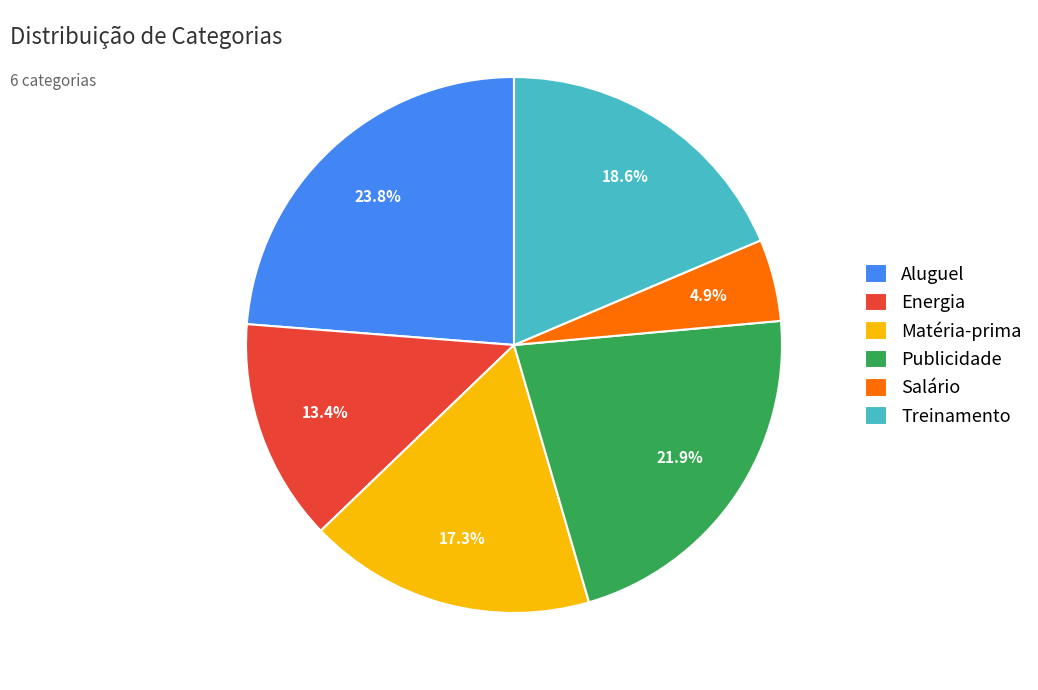

Does Salário account for over 50% of the chart?

No